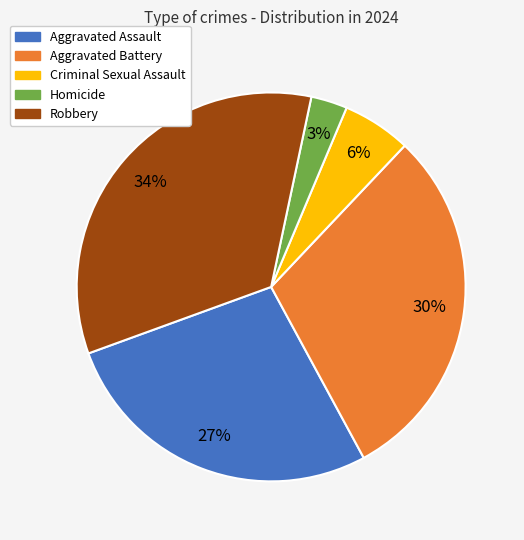

To the nearest percent, what is the combined percentage of Robbery and Aggravated Battery?

64%